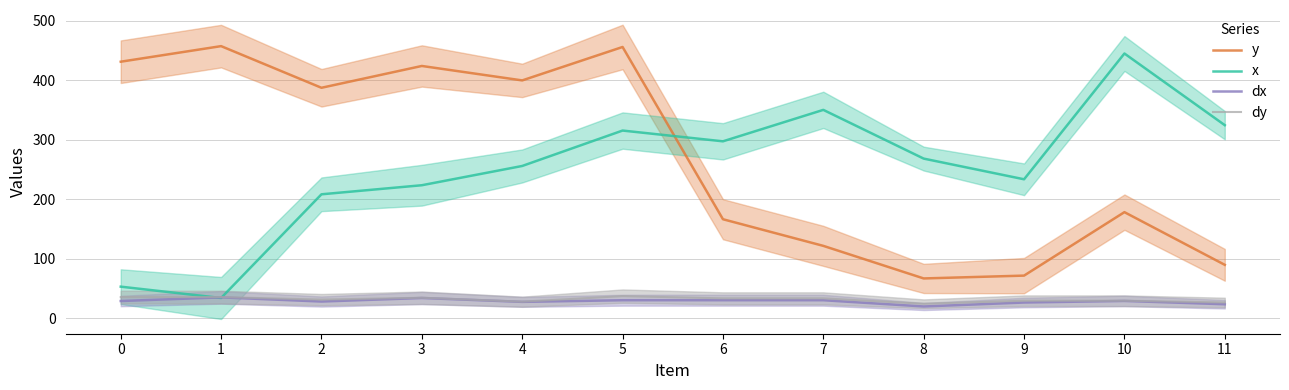

True or false: dy has a value of 29.7 at 9.

True